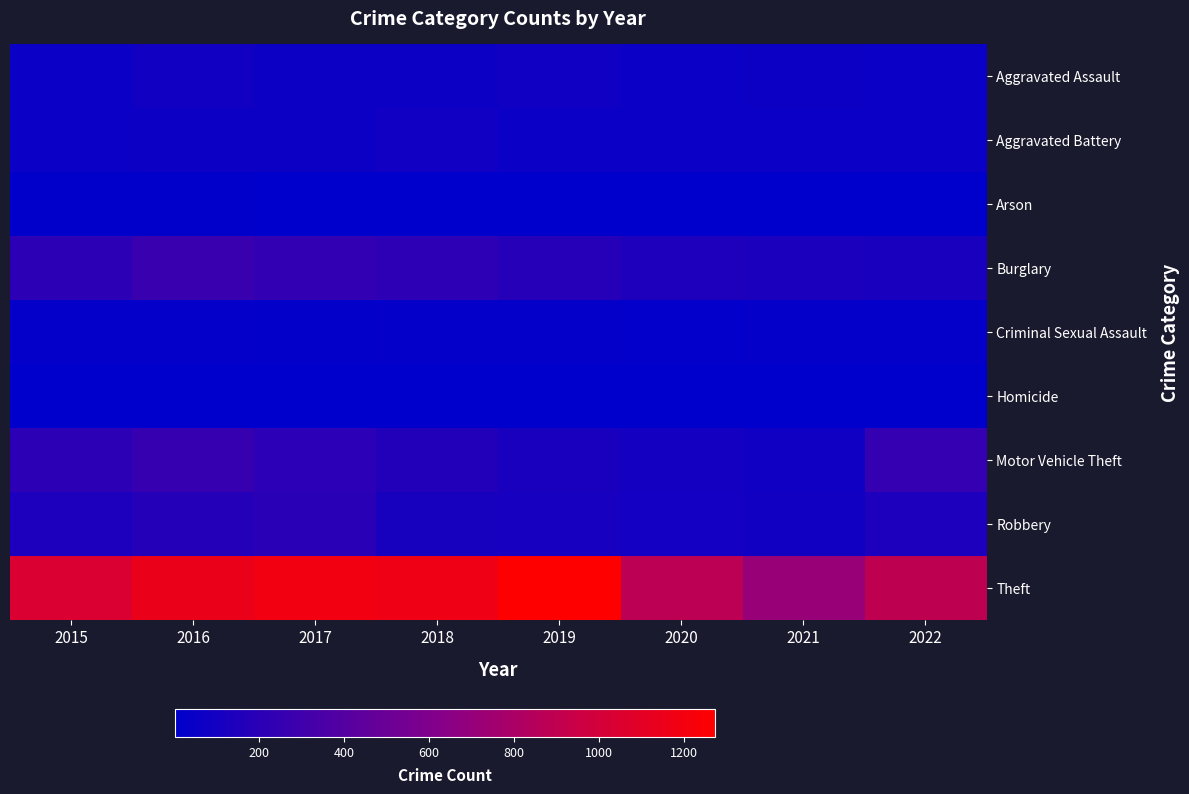

Reading left to right, list all the values displayed in this chart.

Aggravated Assault: 2015=56	2016=88	2017=72	2018=72	2019=80	2020=62	2021=66	2022=60
Aggravated Battery: 2015=60	2016=66	2017=71	2018=86	2019=53	2020=57	2021=60	2022=56
Arson: 2015=10	2016=12	2017=7	2018=7	2019=5	2020=7	2021=6	2022=3
Burglary: 2015=216	2016=266	2017=237	2018=218	2019=182	2020=148	2021=133	2022=125
Criminal Sexual Assault: 2015=29	2016=25	2017=22	2018=24	2019=31	2020=15	2021=25	2022=23
Homicide: 2015=5	2016=4	2017=4	2018=4	2019=4	2020=5	2021=6	2022=7
Motor Vehicle Theft: 2015=212	2016=259	2017=208	2018=163	2019=123	2020=99	2021=82	2022=246
Robbery: 2015=139	2016=178	2017=202	2018=121	2019=116	2020=97	2021=88	2022=141
Theft: 2015=1041	2016=1151	2017=1188	2018=1170	2019=1272	2020=884	2021=716	2022=893